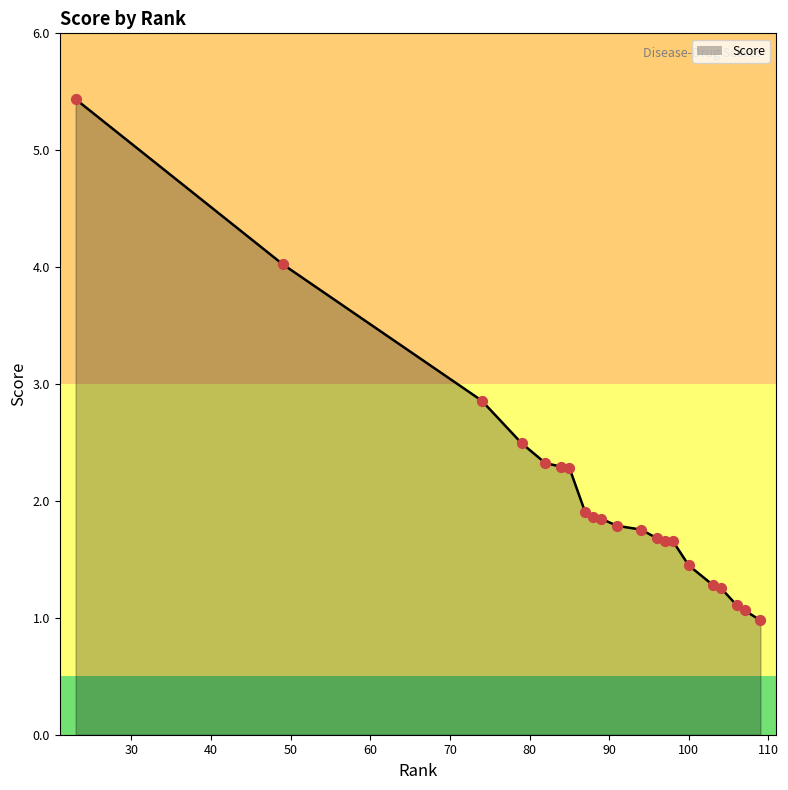

What is the difference between the maximum and minimum values?

4.5